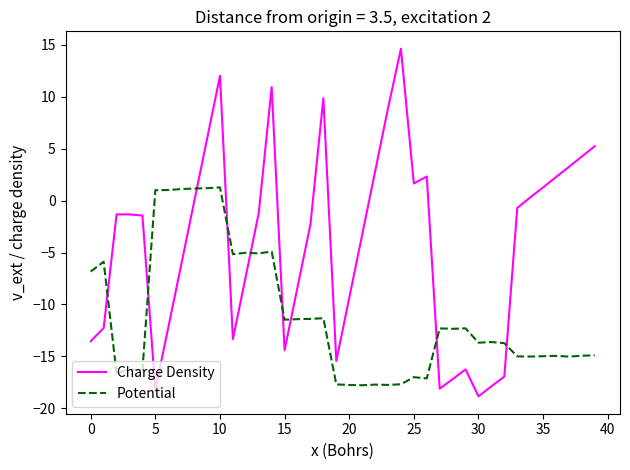

List the series in order of their overall mean, highest first.

Charge Density, Potential